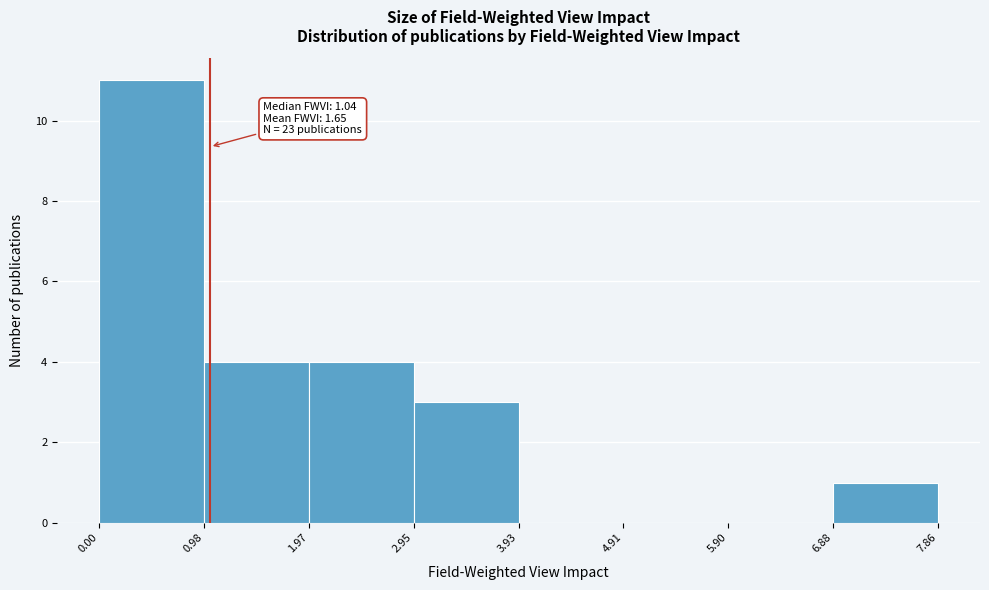

Over which range of the x-axis is the bar tallest?

0.00 to 0.98